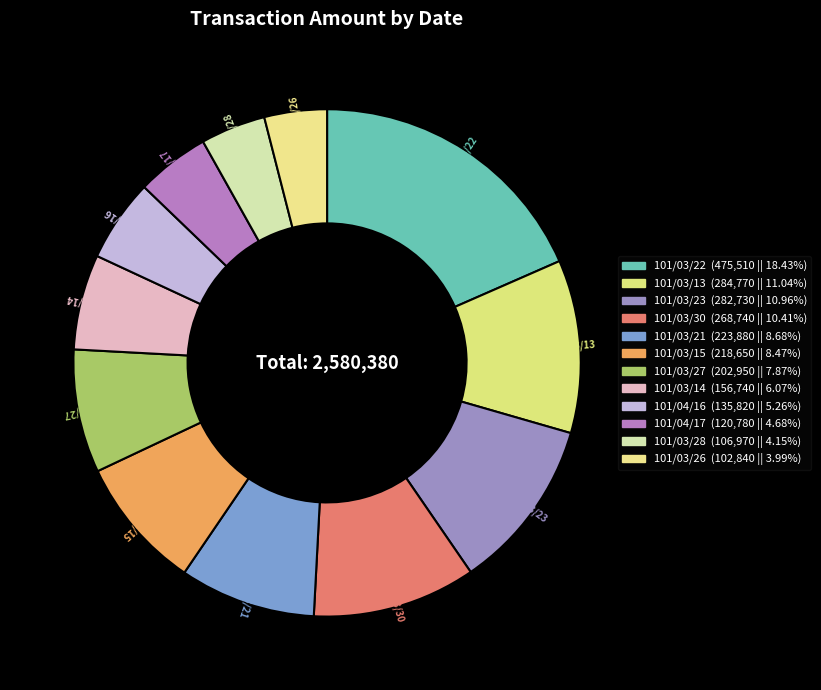

How many segments does this pie chart have?

12